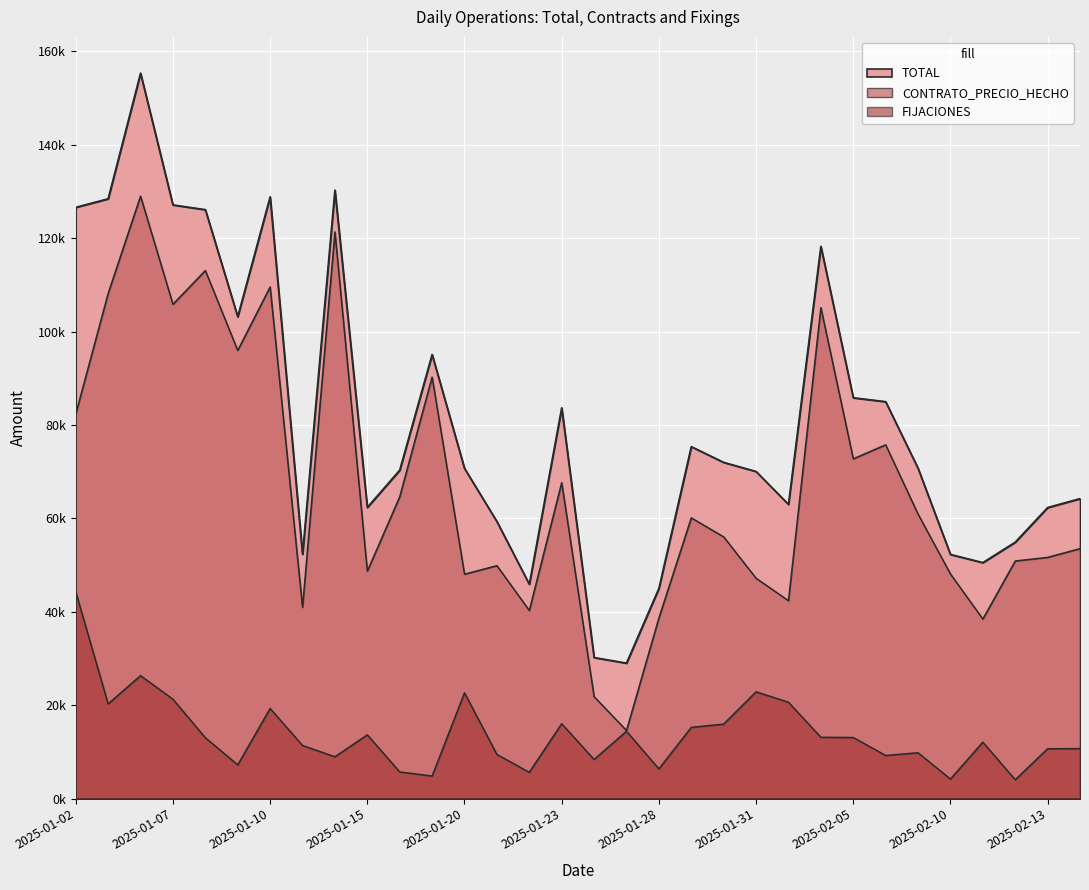

At which category does CONTRATO_PRECIO_HECHO reach its first local peak?

2025-01-06